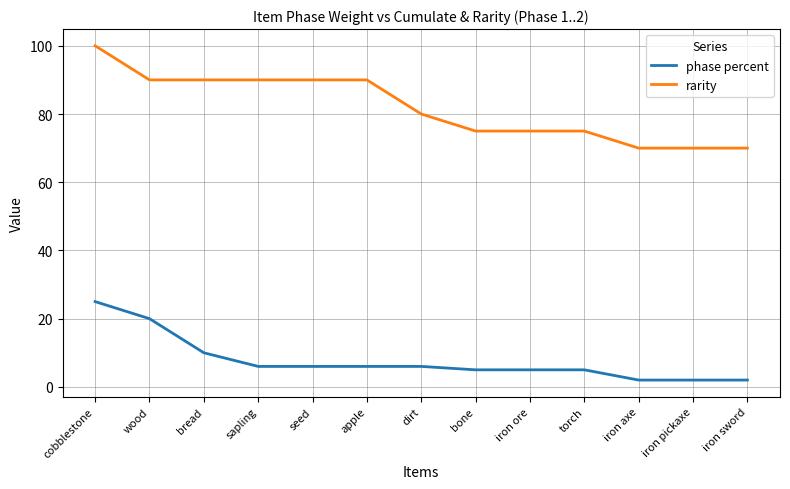

What is the minimum value for phase percent?

2